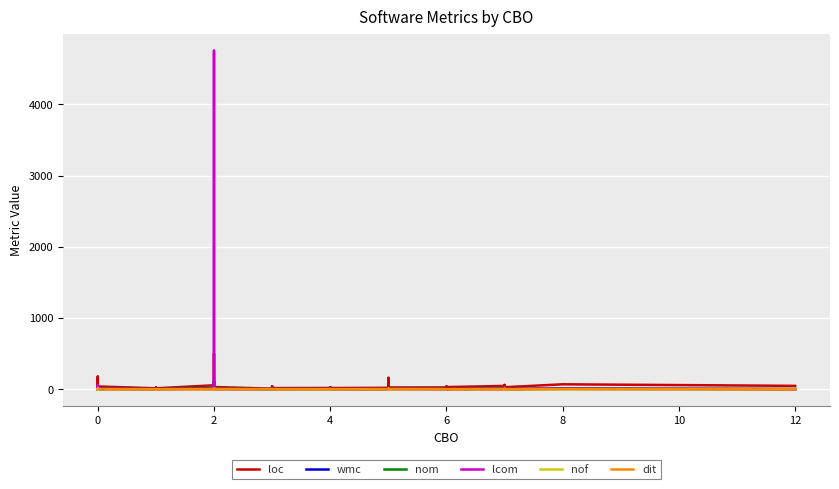

What are all the series names shown in the legend?

loc, wmc, nom, lcom, nof, dit